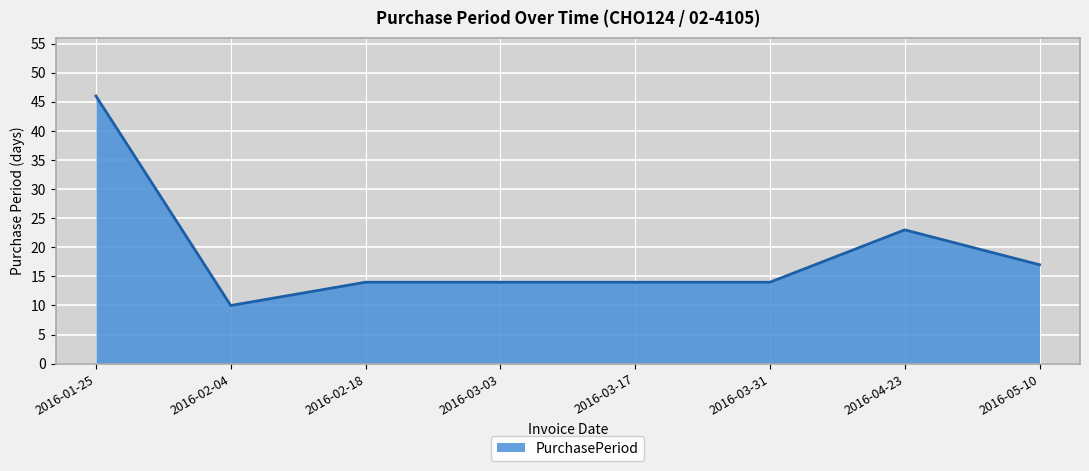

Which category has the highest value across all series?

2016-01-25